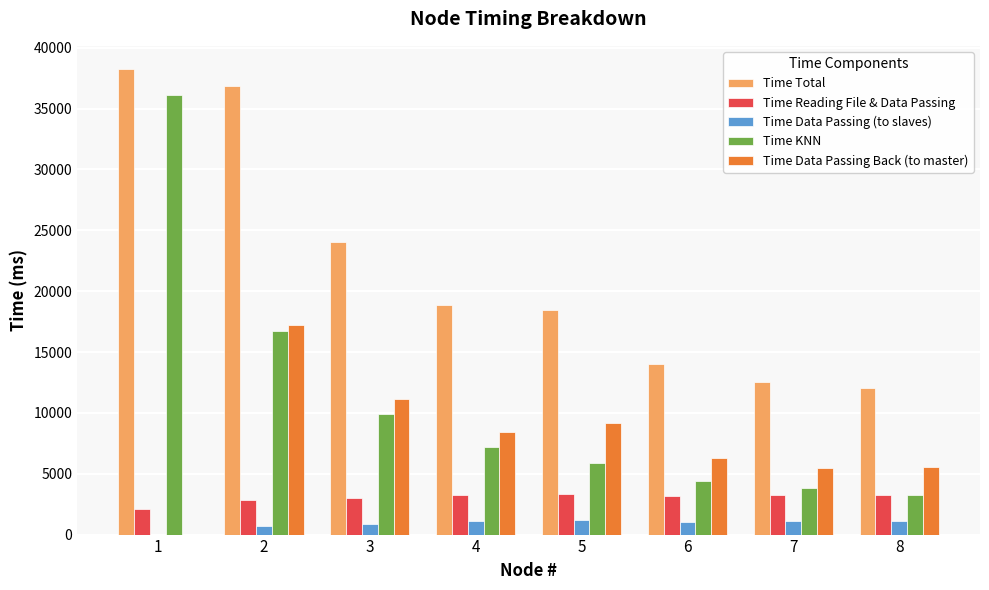

How many groups of bars are there?

8